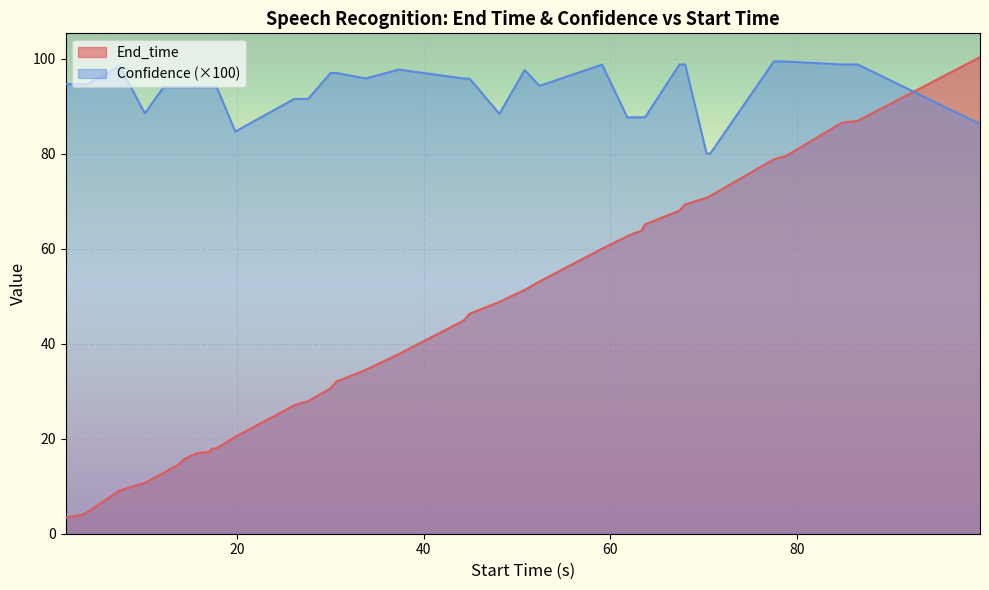

How many lines are shown in the chart?

2